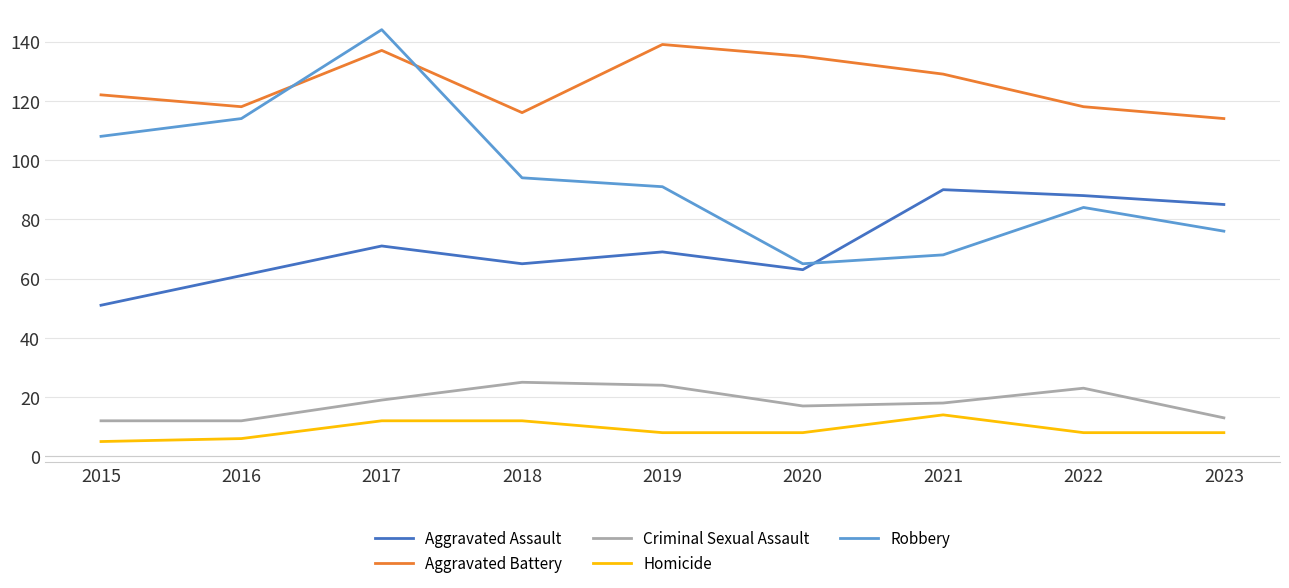

Which series has the widest spread of values?

Robbery